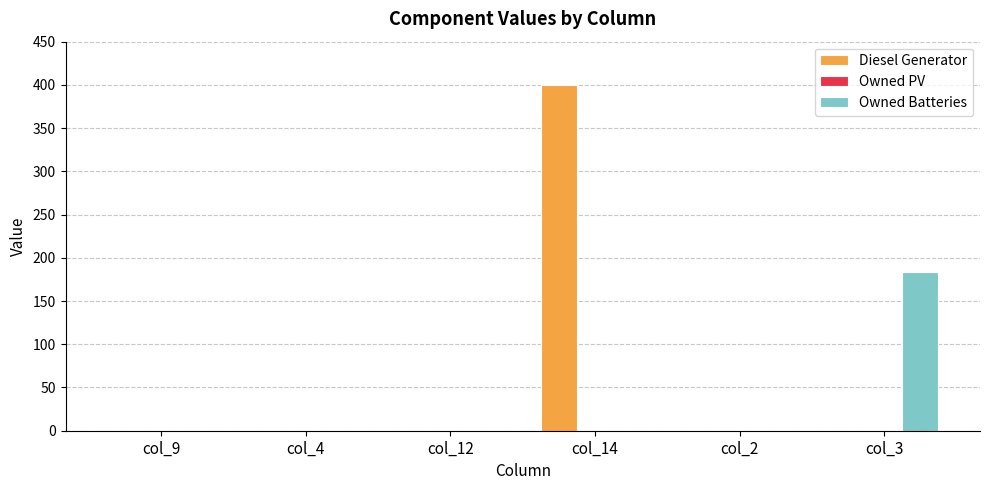

How many groups of bars are there?

6